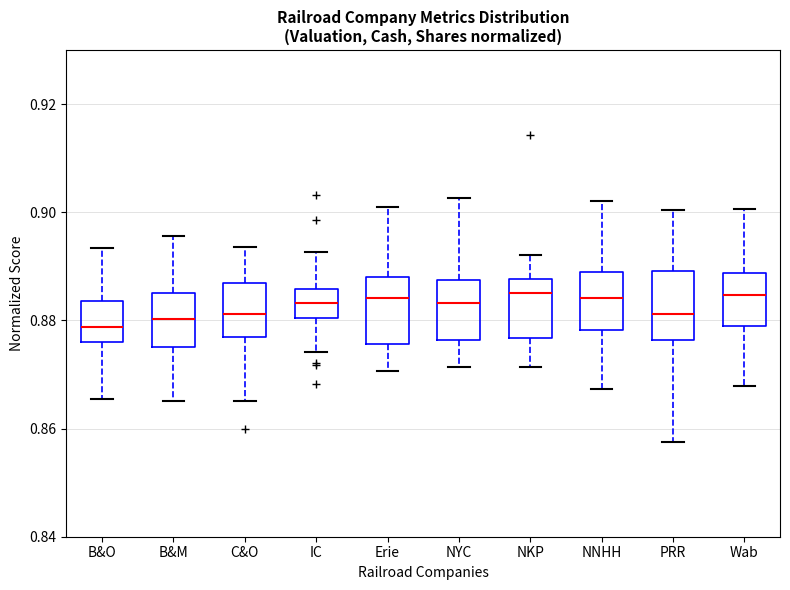

Reading left to right, read every box against the y-axis: the position of its median line, the range the box covers, and the ends of its whiskers. The values are not printed on the chart, so give them approximately, as read against the axis.

B&O: median 0.878, box 0.876 to 0.884, whiskers 0.866 to 0.894
B&M: median 0.880, box 0.876 to 0.886, whiskers 0.866 to 0.896
C&O: median 0.882, box 0.876 to 0.886, whiskers 0.866 to 0.894
IC: median 0.884, box 0.880 to 0.886, whiskers 0.874 to 0.892
Erie: median 0.884, box 0.876 to 0.888, whiskers 0.870 to 0.902
NYC: median 0.884, box 0.876 to 0.888, whiskers 0.872 to 0.902
NKP: median 0.886, box 0.876 to 0.888, whiskers 0.872 to 0.892
NNHH: median 0.884, box 0.878 to 0.888, whiskers 0.868 to 0.902
PRR: median 0.882, box 0.876 to 0.890, whiskers 0.858 to 0.900
Wab: median 0.884, box 0.878 to 0.888, whiskers 0.868 to 0.900